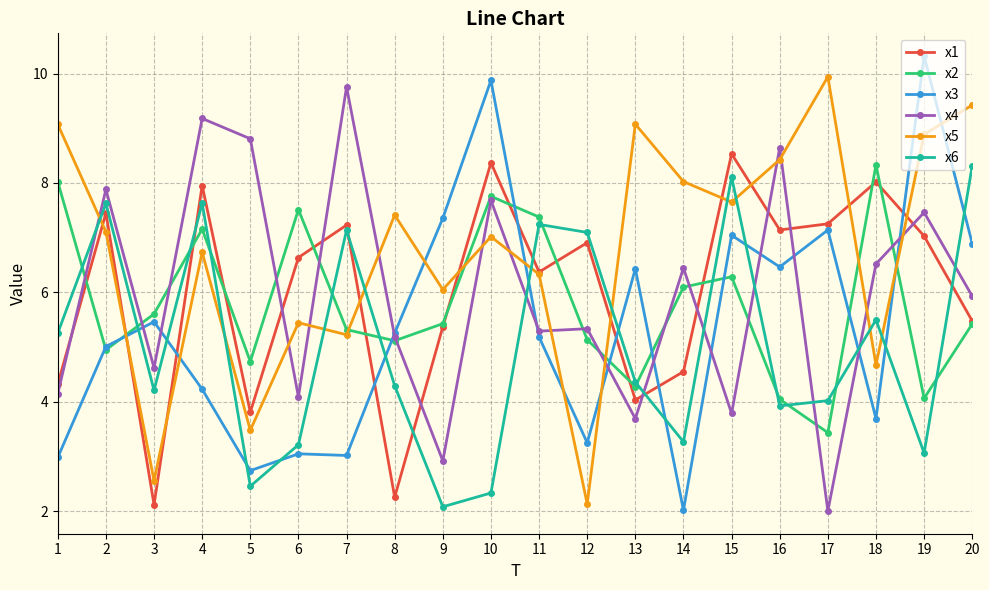

Does the chart display data point markers on the line(s)?

Yes